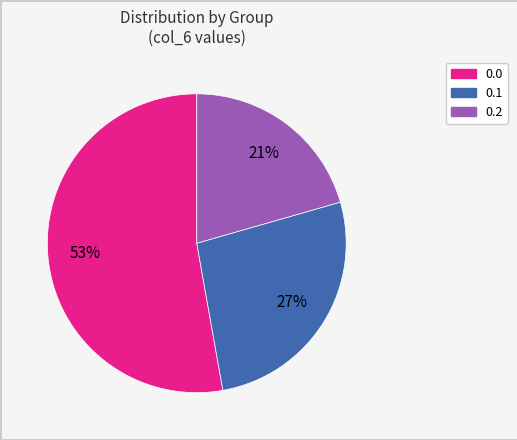

To the nearest percent, what is the difference between the 0.1 and 0.2 slice percentages?

6%